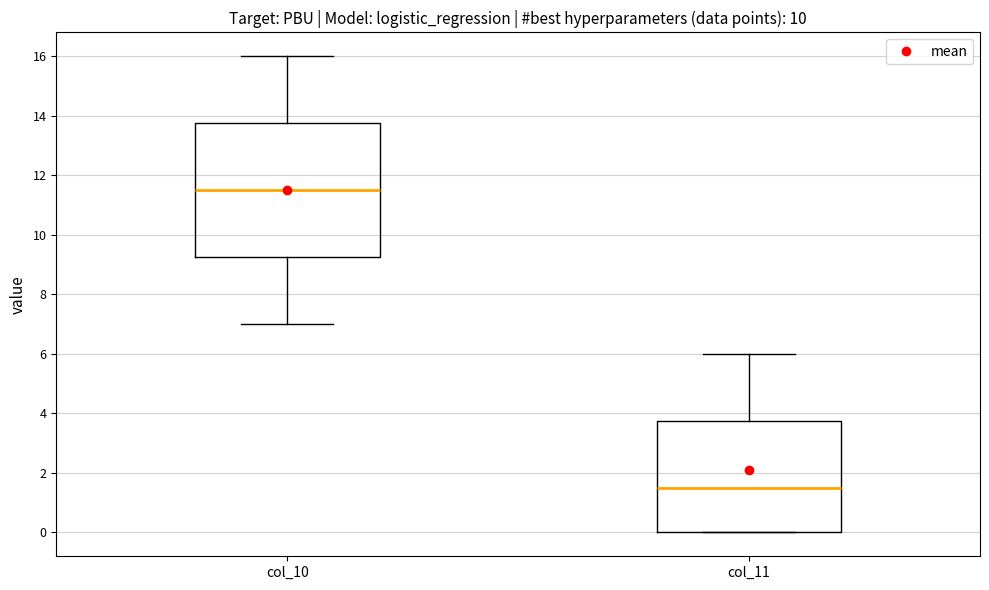

Which box is the tallest, from its lower edge to its upper edge?

col_10